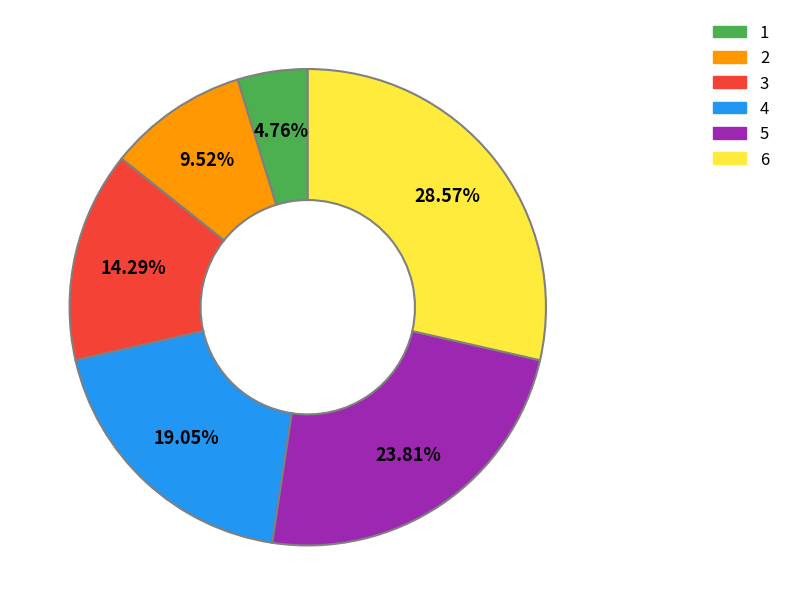

To the nearest percent, what percentage of the pie is 3?

14%